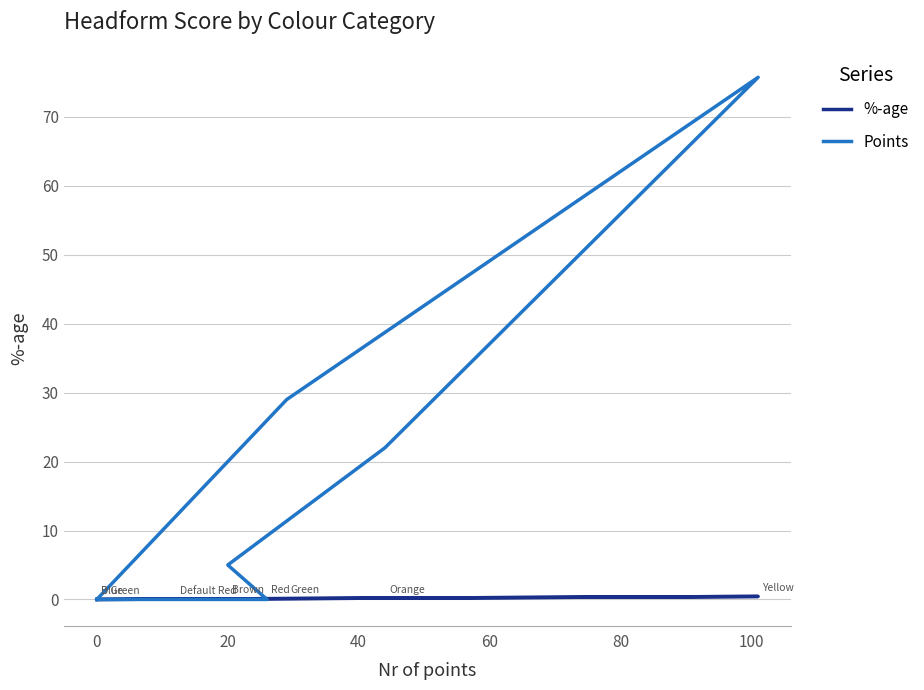

Count the number of categories in the chart.

8